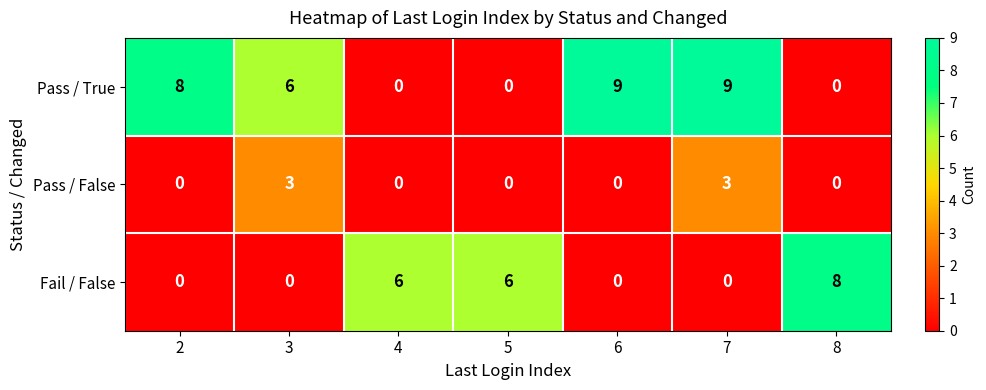

What is the sum of all Pass / False values?

6